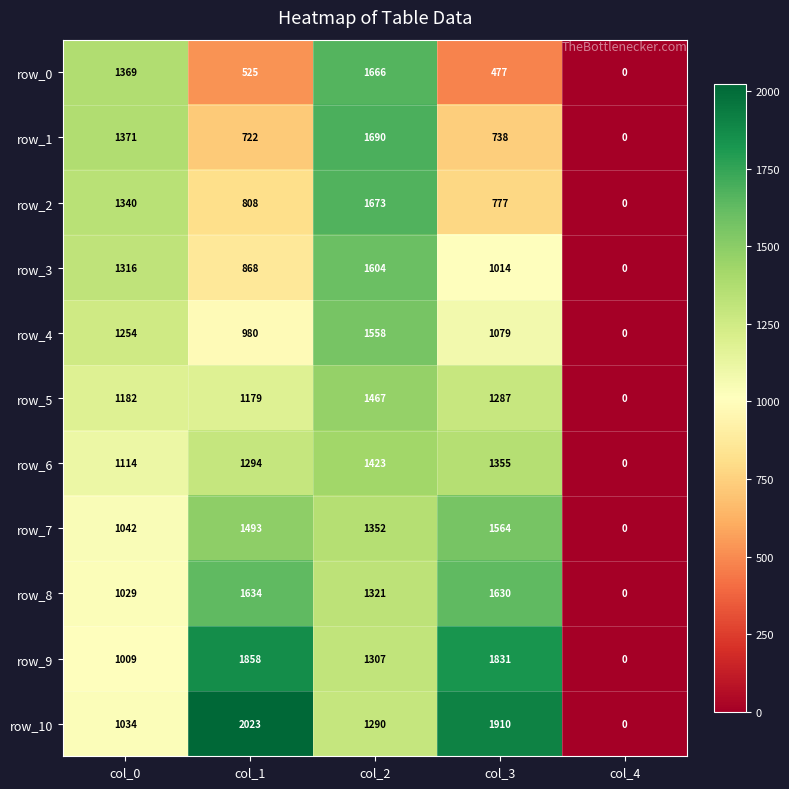

What is the sum of the row_8 values at col_2 and col_1?

2955